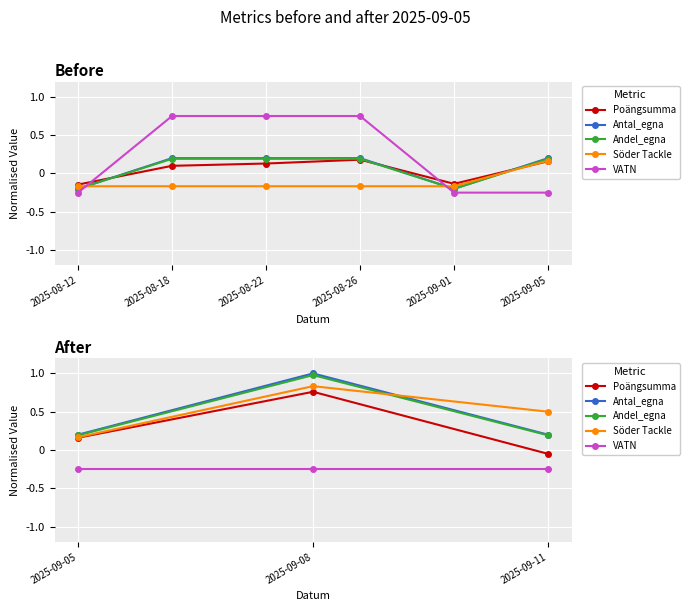

At which label does Andel_egna reach its minimum?

2025-09-05